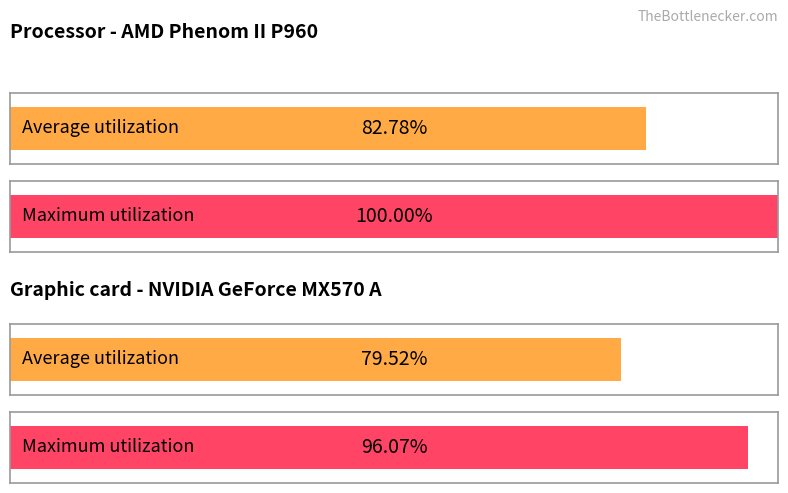

True or false: Average utilization has a value of 20.3 at 15/04/2022.

False